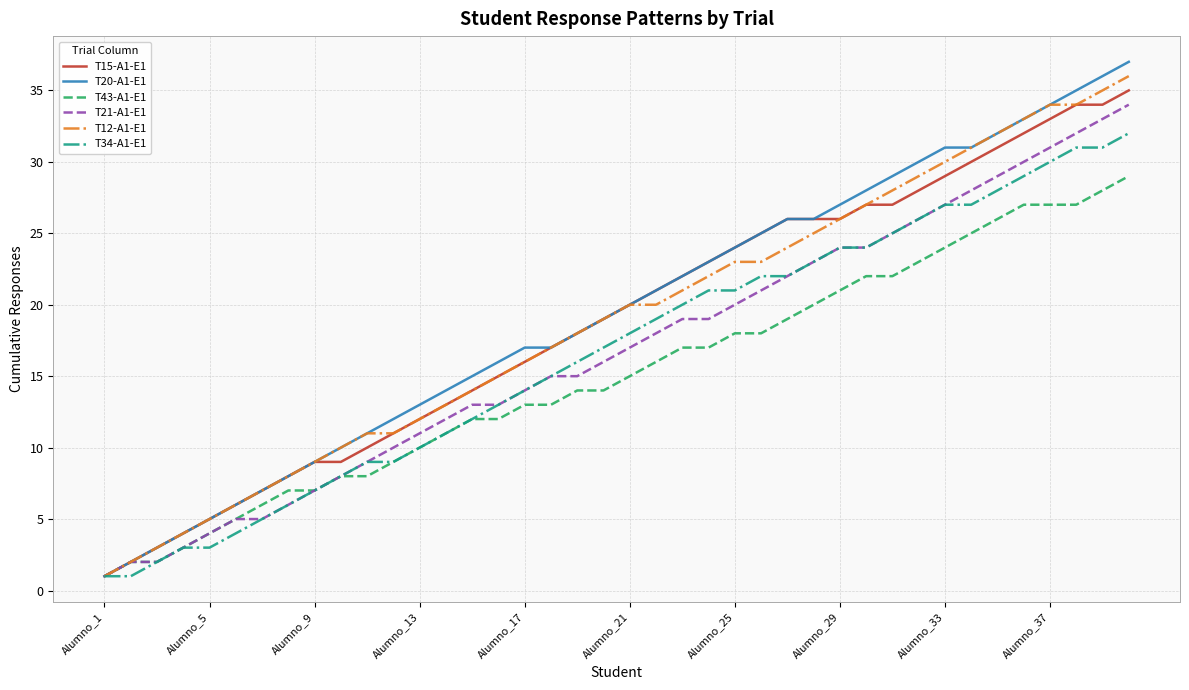

Which series has the largest range (max minus min)?

T20-A1-E1